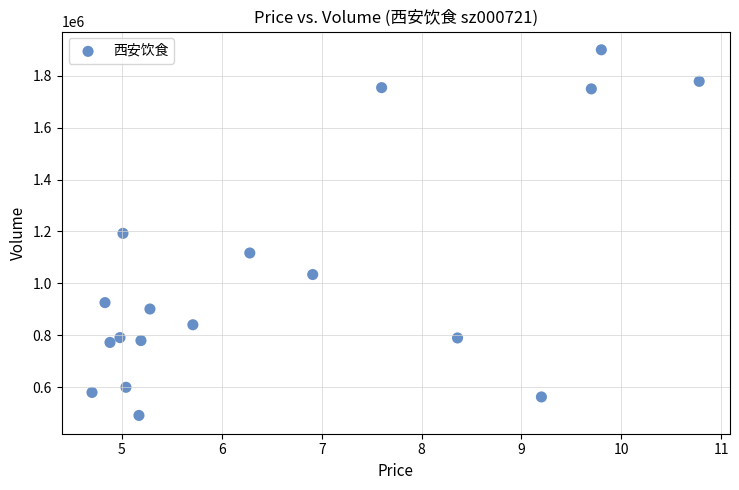

What is the range of Y values (max minus min)?

1409978